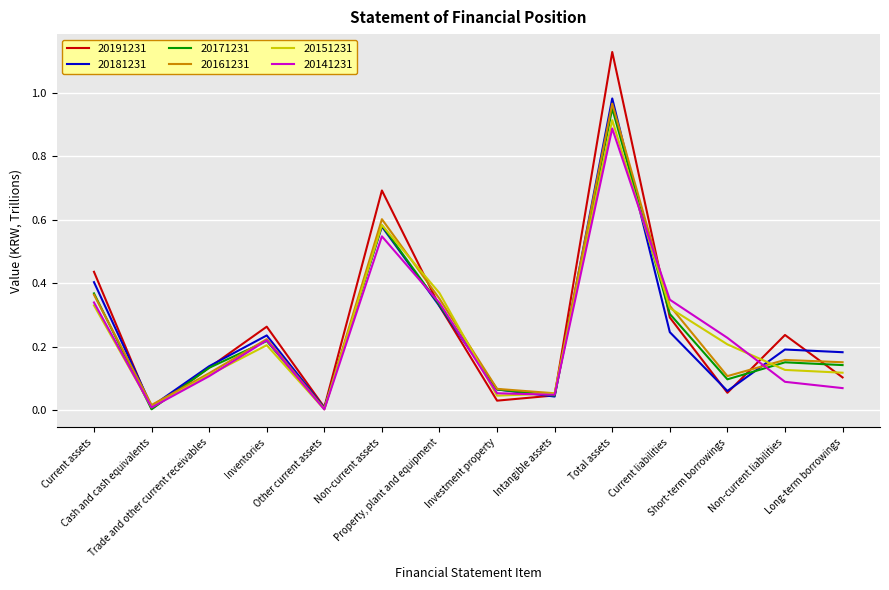

Which series has the largest range (max minus min)?

20191231